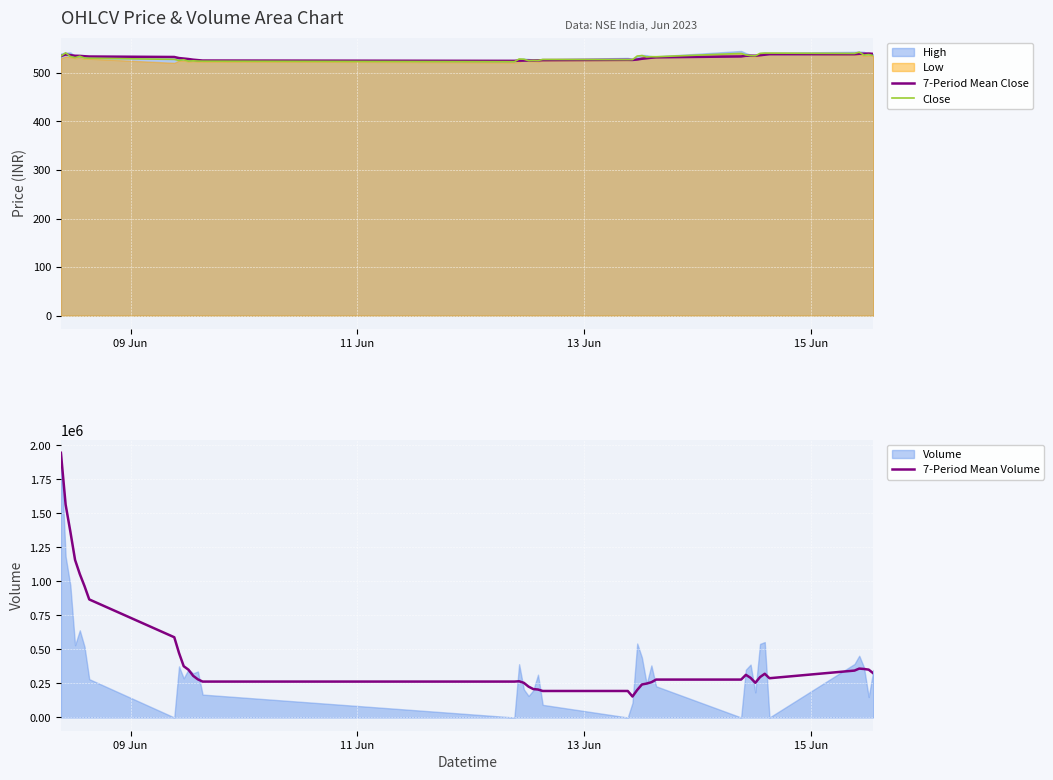

What is the highest value of the 7-Period Mean Close series?

539.7